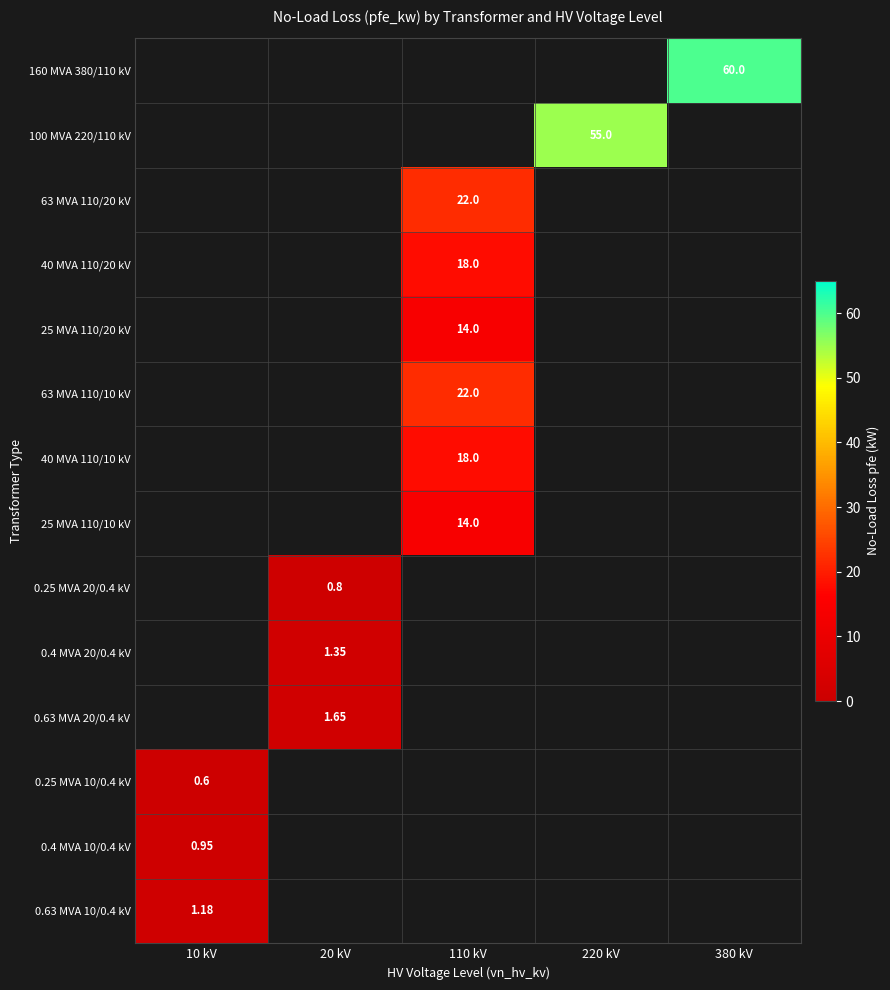

Is the value of 25 MVA 110/10 kV at 110 kV greater than the value of 0.25 MVA 20/0.4 kV at 220 kV?

No